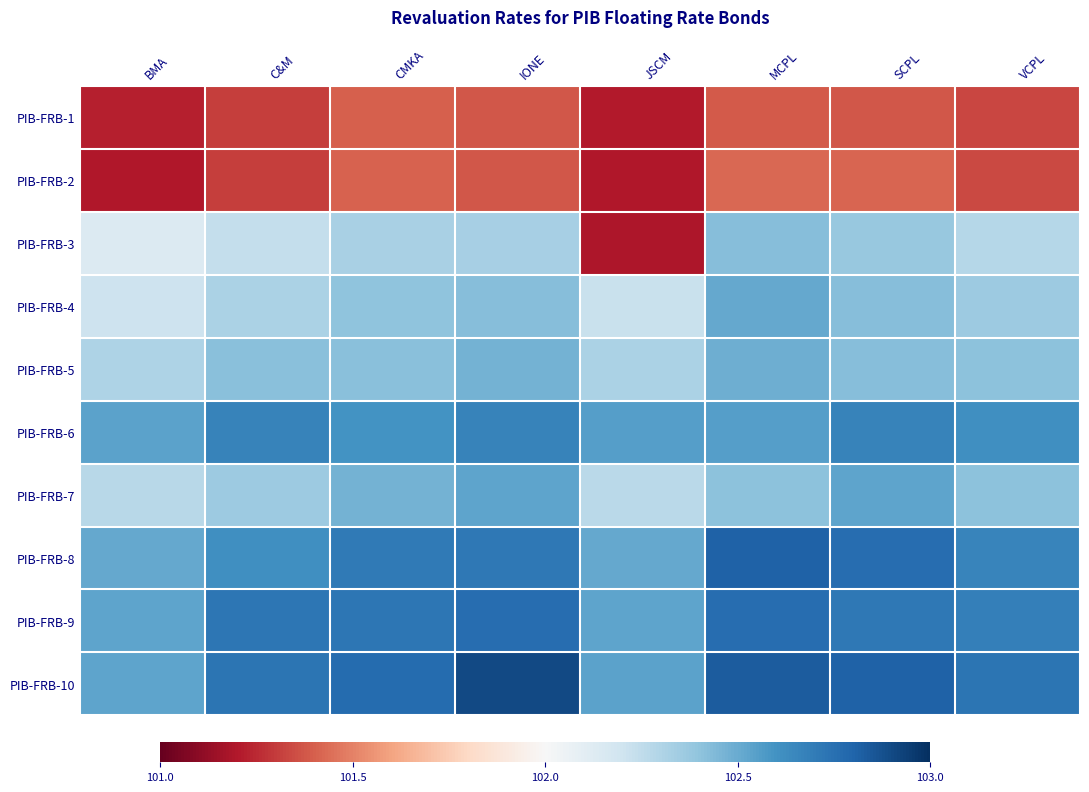

How many data points does each series have?

8